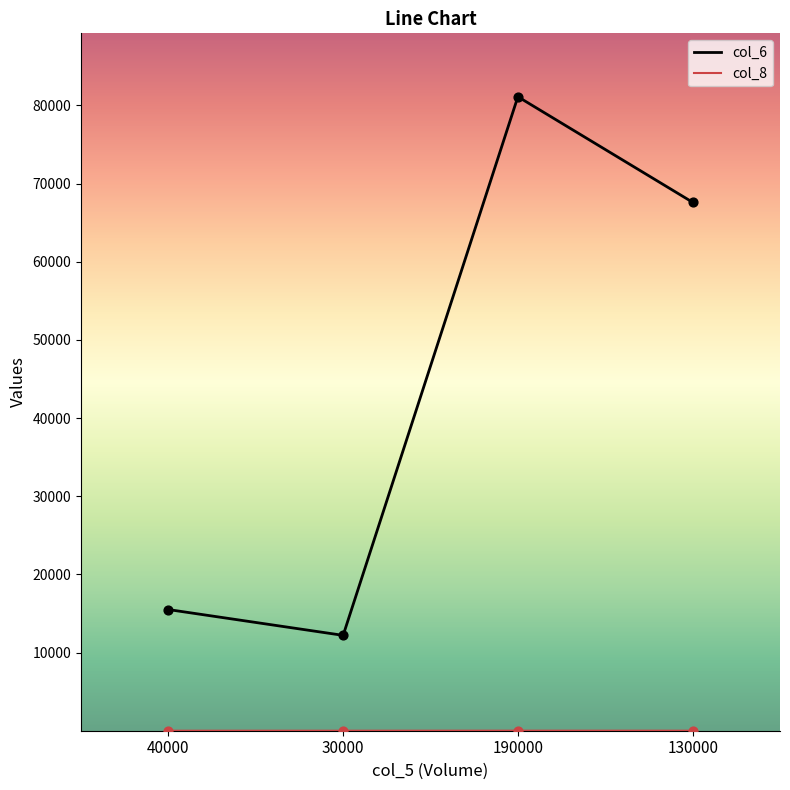

Which series has the widest spread of values?

col_6